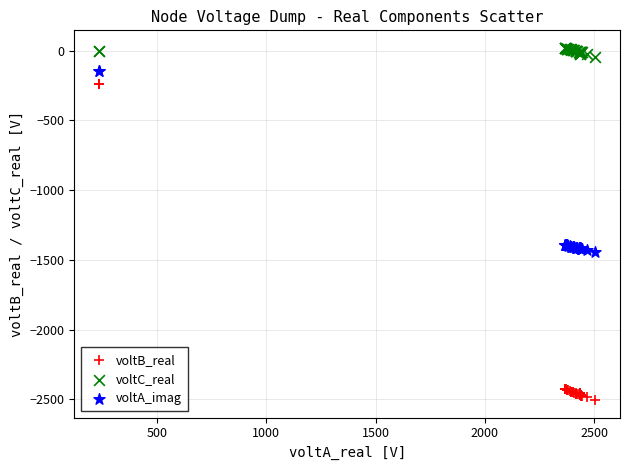

Which series contains the lowest Y value?

voltB_real